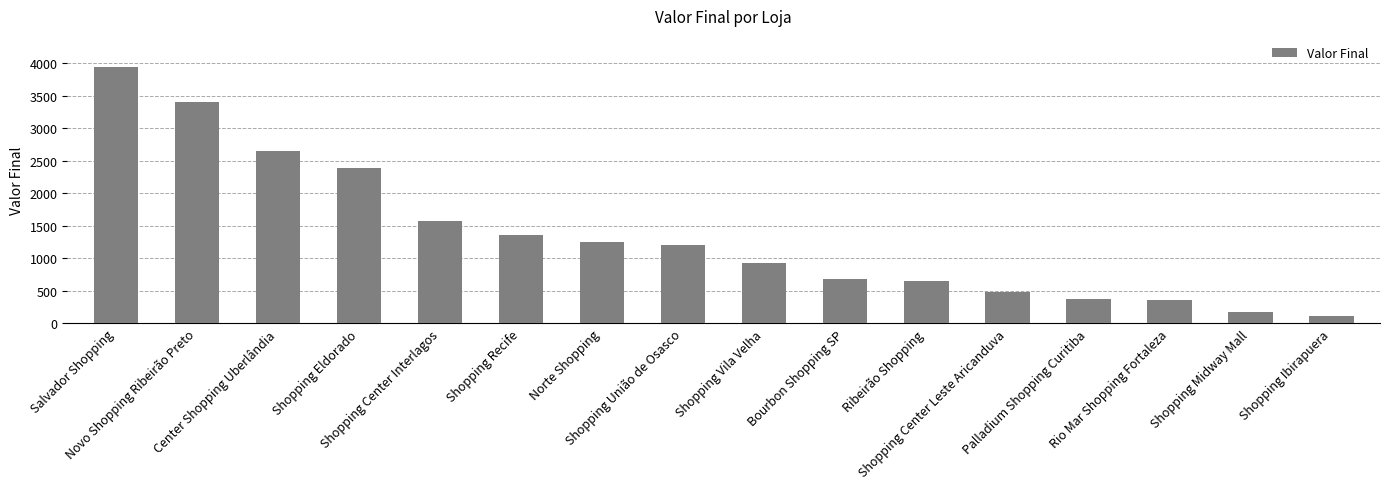

What is the label of the 3rd bar from the right?

Rio Mar Shopping Fortaleza